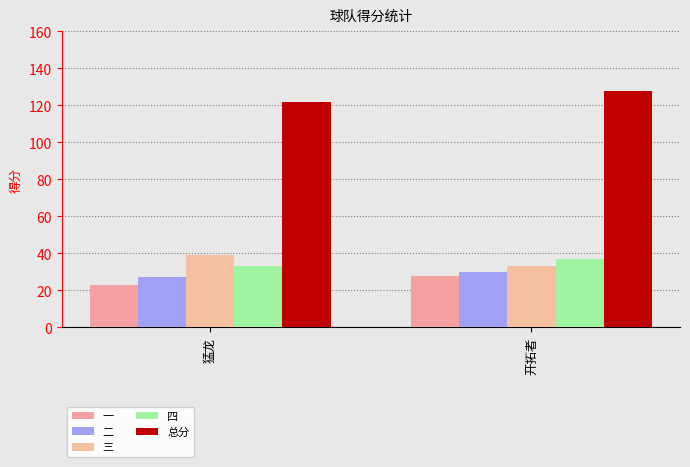

What is the label of the 2nd bar from the left?

开拓者